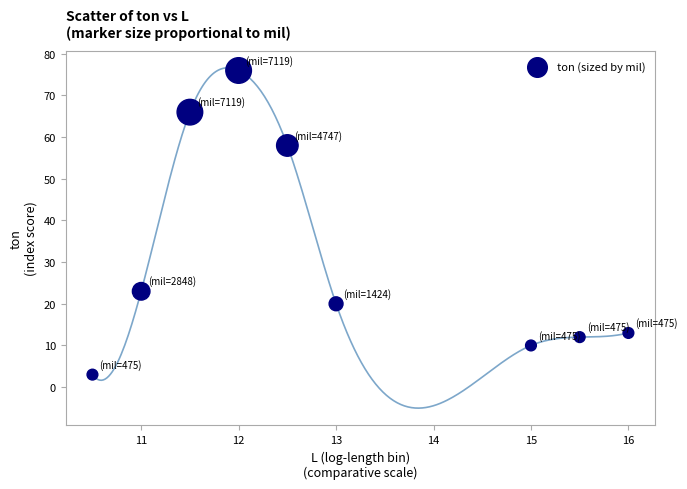

What is the average Y value?

31